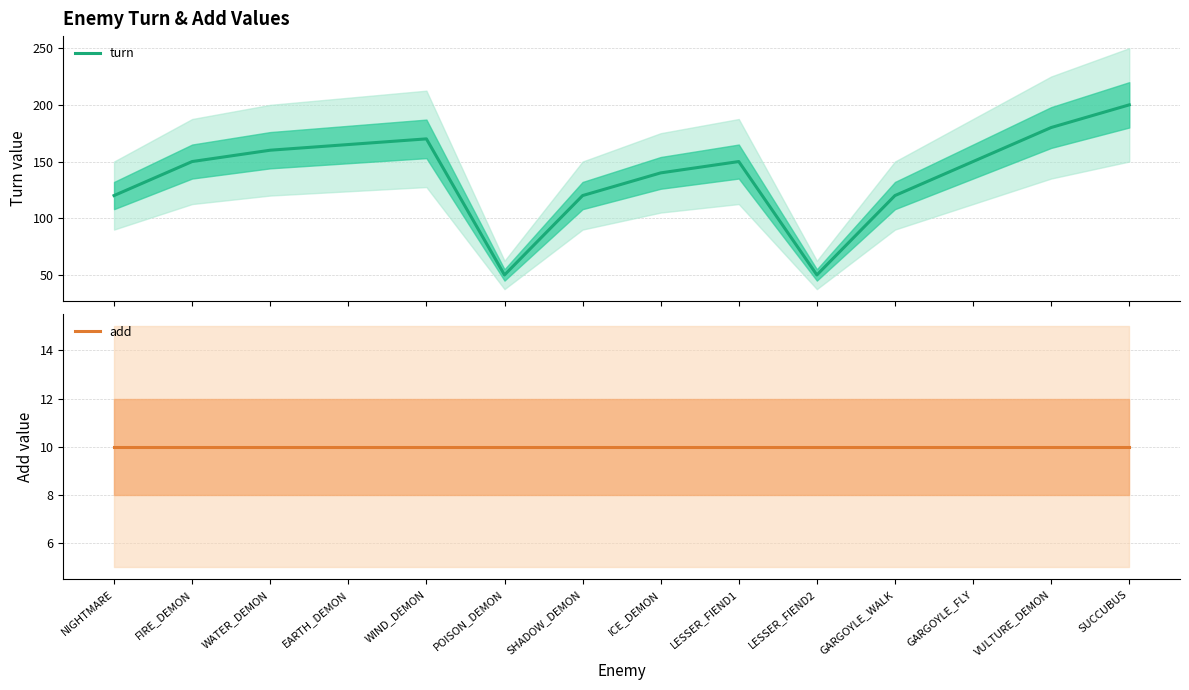

How many distinct data groups are displayed?

2